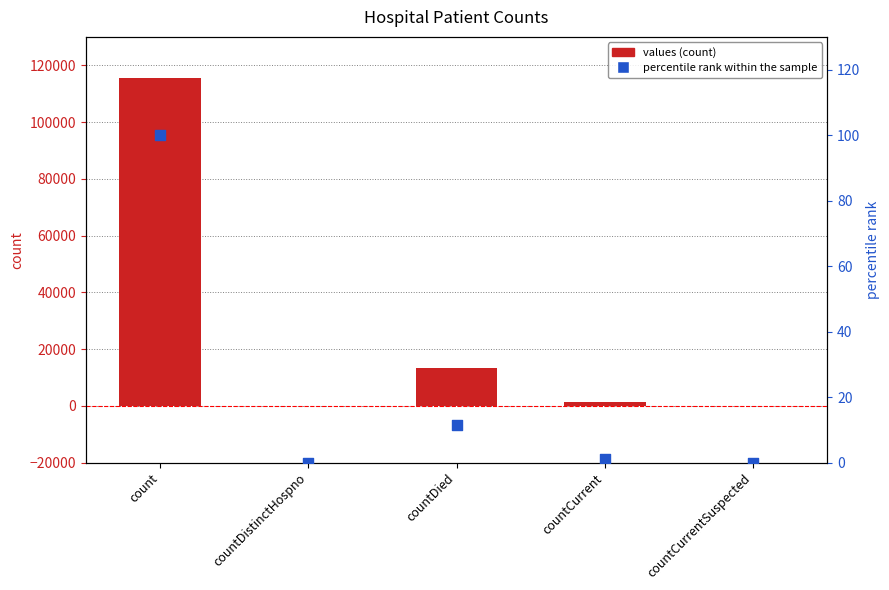

Which series contains the lowest Y value?

values